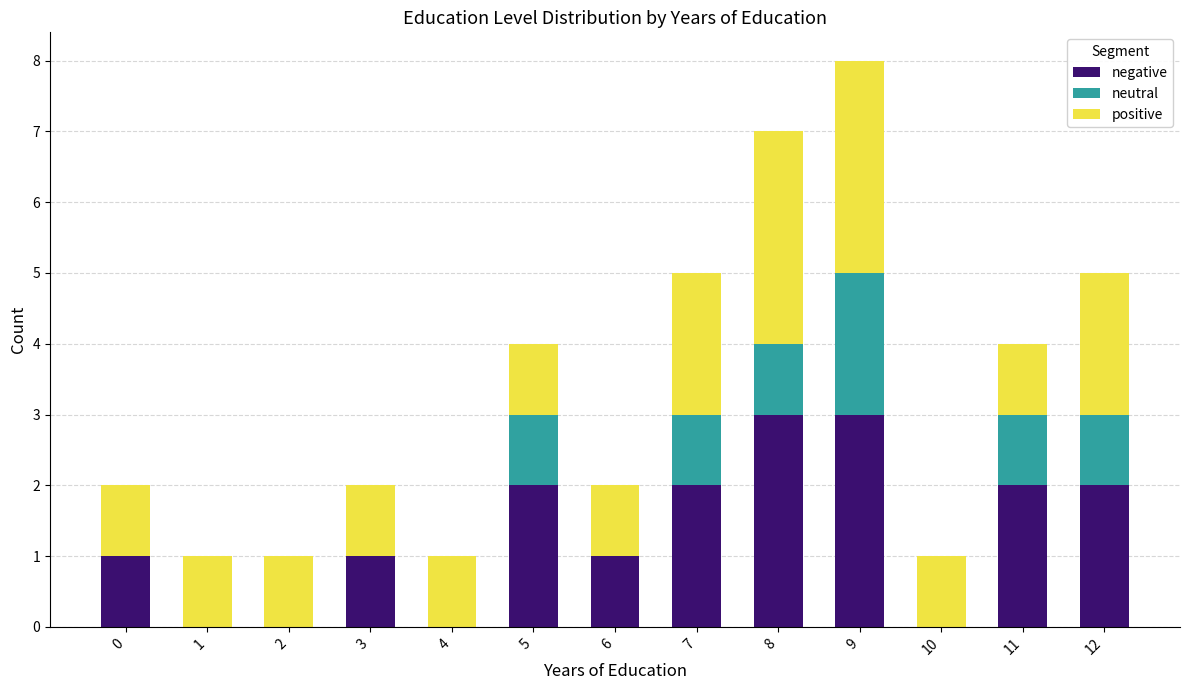

At which category is the sum across all series the highest?

9